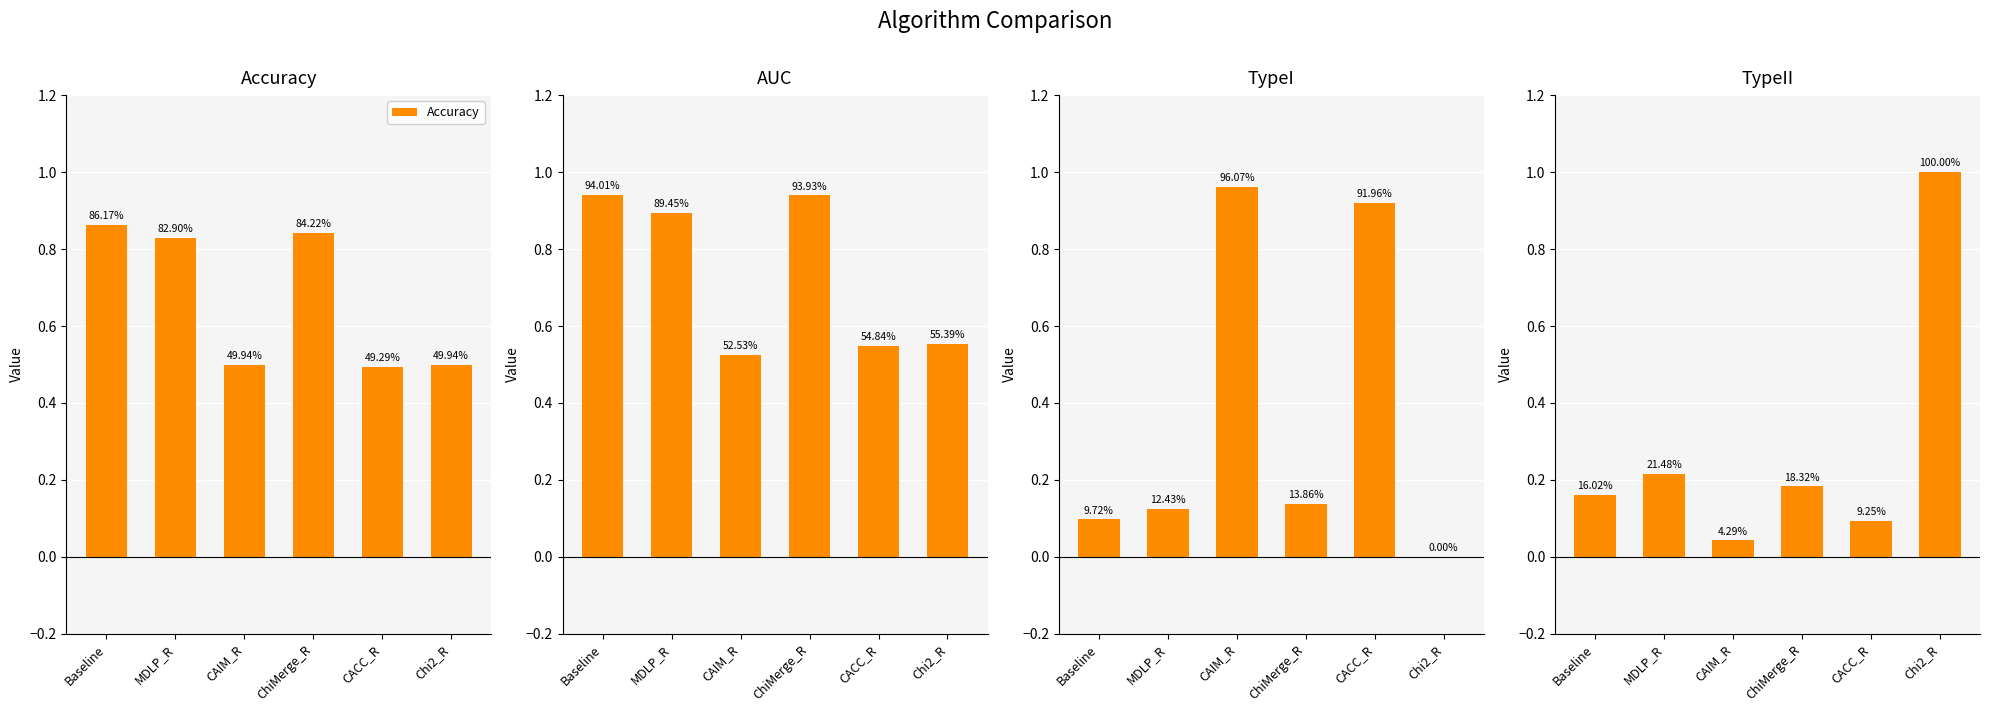

Which series has the largest total across all categories?

AUC